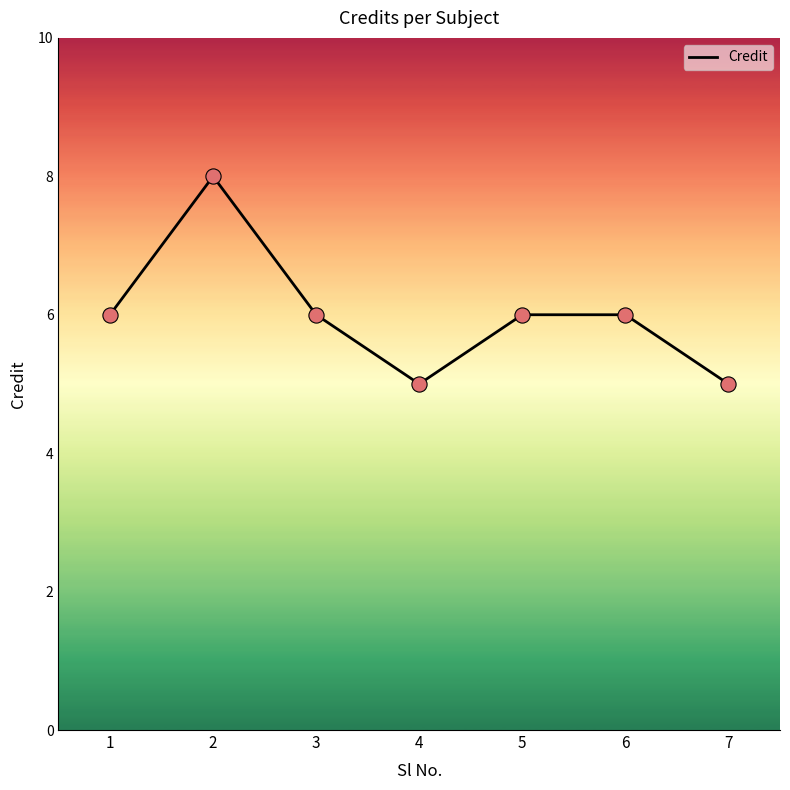

What is the change in value from 4 to 6?

+1